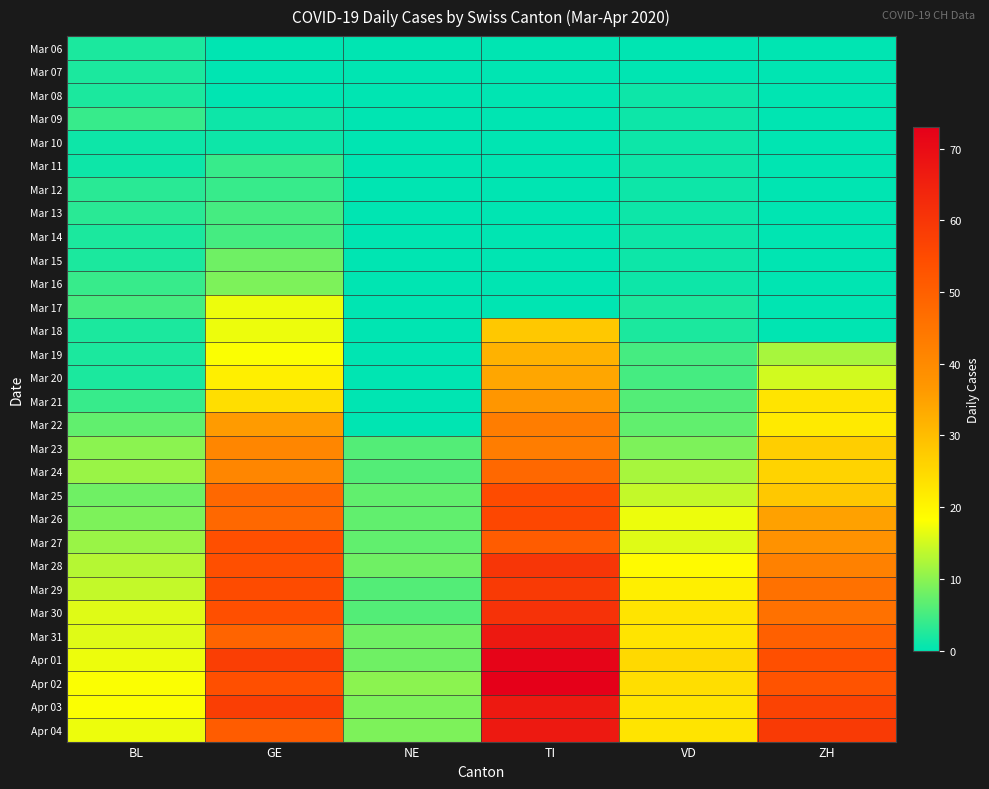

Rank the series by their maximum value, from lowest to highest.

Mar 10, Mar 06, Mar 07, Mar 08, Mar 09, Mar 11, Mar 12, Mar 13, Mar 14, Mar 15, Mar 16, Mar 17, Mar 18, Mar 19, Mar 20, Mar 21, Mar 22, Mar 23, Mar 24, Mar 27, Mar 25, Mar 26, Mar 29, Mar 28, Mar 30, Mar 31, Apr 03, Apr 04, Apr 01, Apr 02